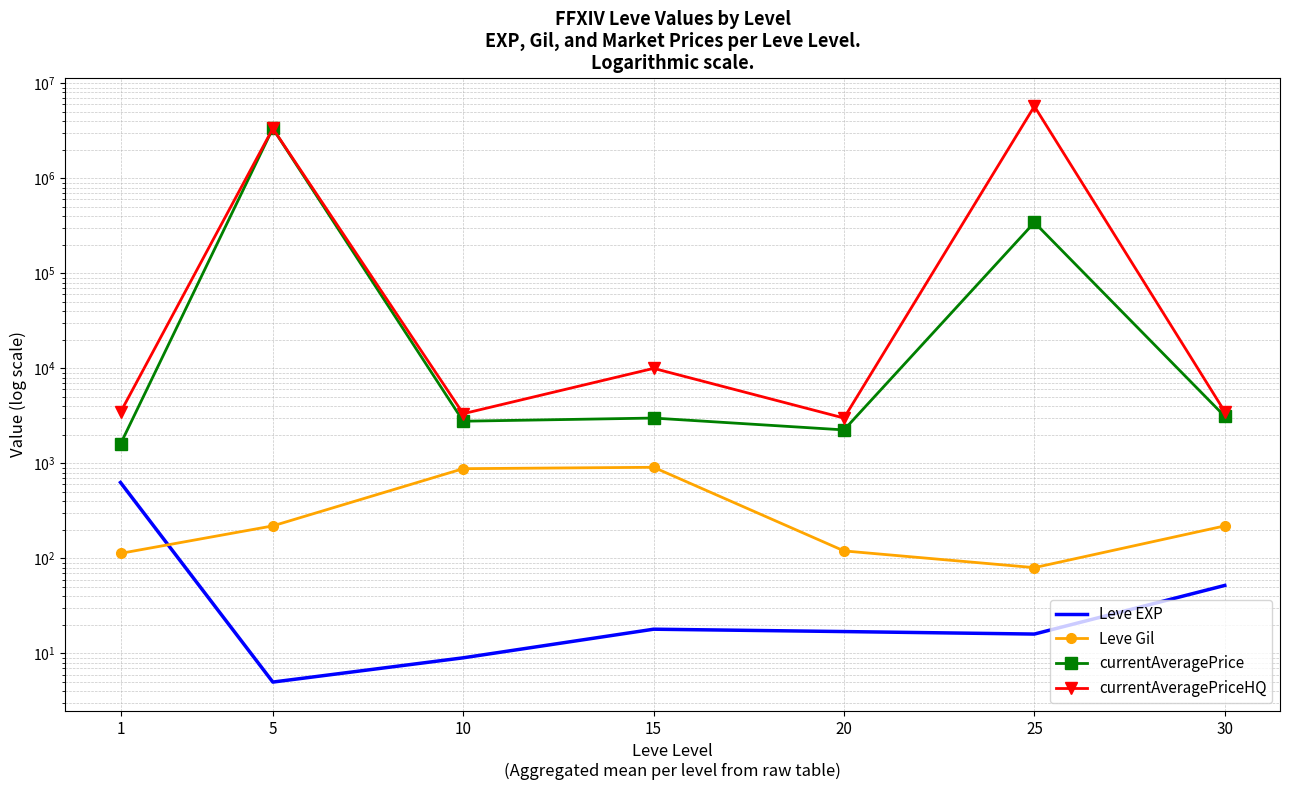

Reading left to right, transcribe all the data shown in this chart.

Leve EXP: 630	5	9	18	17	16	52
Leve Gil: 113	220	880	910	120	80	220
currentAveragePrice: 1600	3344006	2779	3000	2251	342935	3125
currentAveragePriceHQ: 3453	3344006	3333	10000	3000	5723888	3500